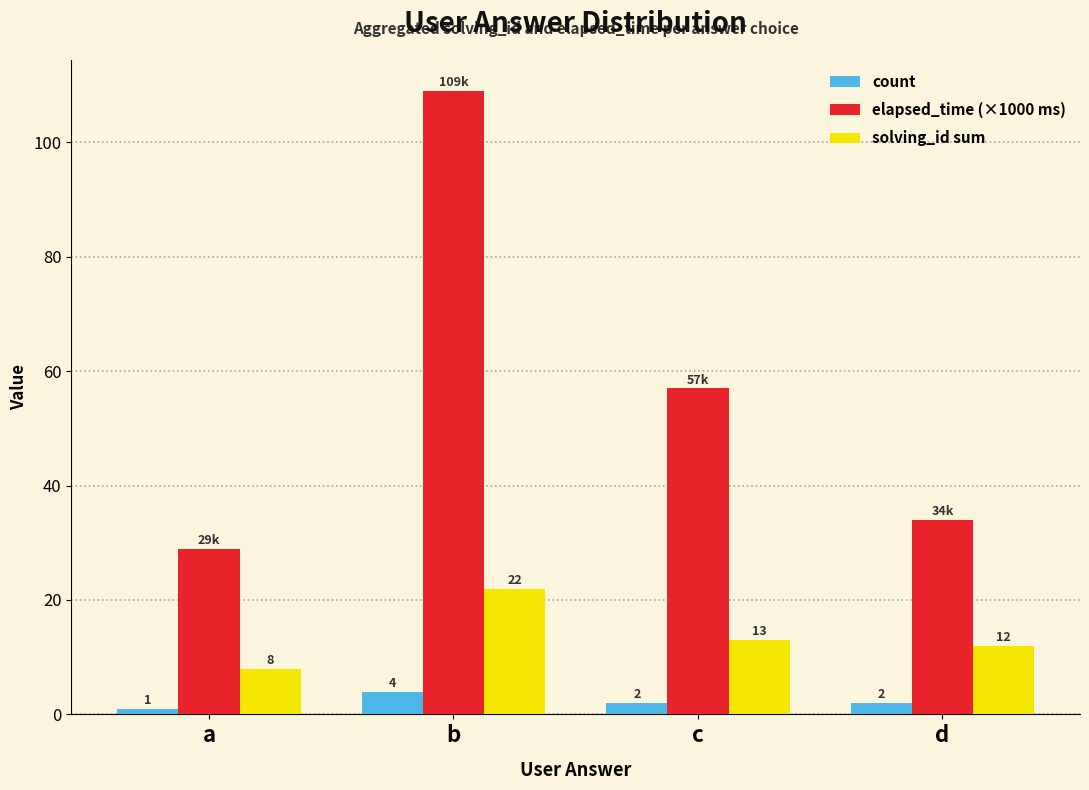

Reading left to right, transcribe all the data shown in this chart.

count: a=1	b=4	c=2	d=2
elapsed_time (×1000 ms): a=29	b=109	c=57	d=34
solving_id sum: a=8	b=22	c=13	d=12